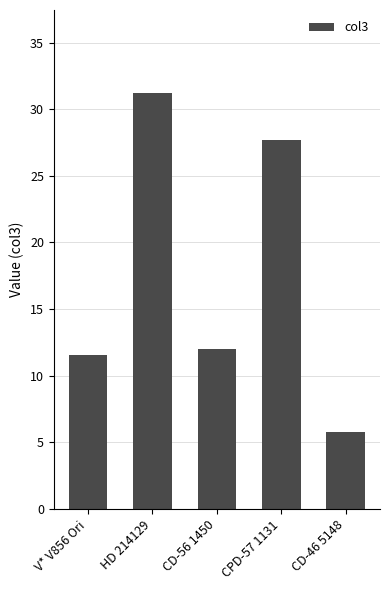

At which category does the chart reach its minimum across all series?

CD-46 5148